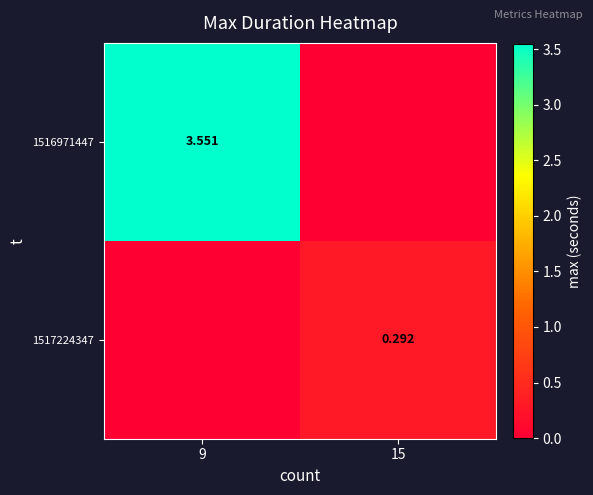

What is the greatest value displayed?

3.6